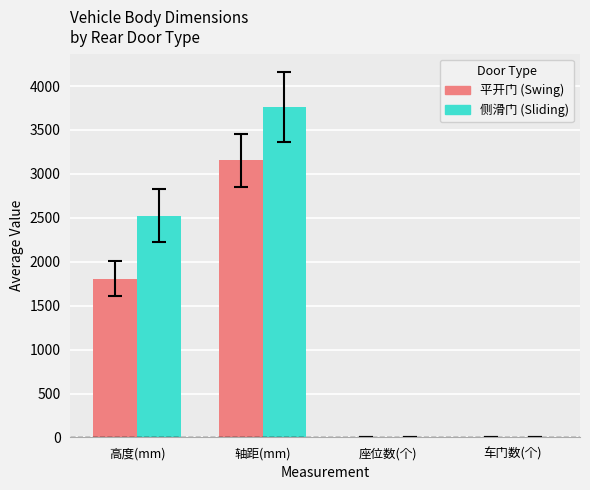

What is the sum of the 侧滑门 (Sliding) values at 高度(mm) and 轴距(mm)?

6285